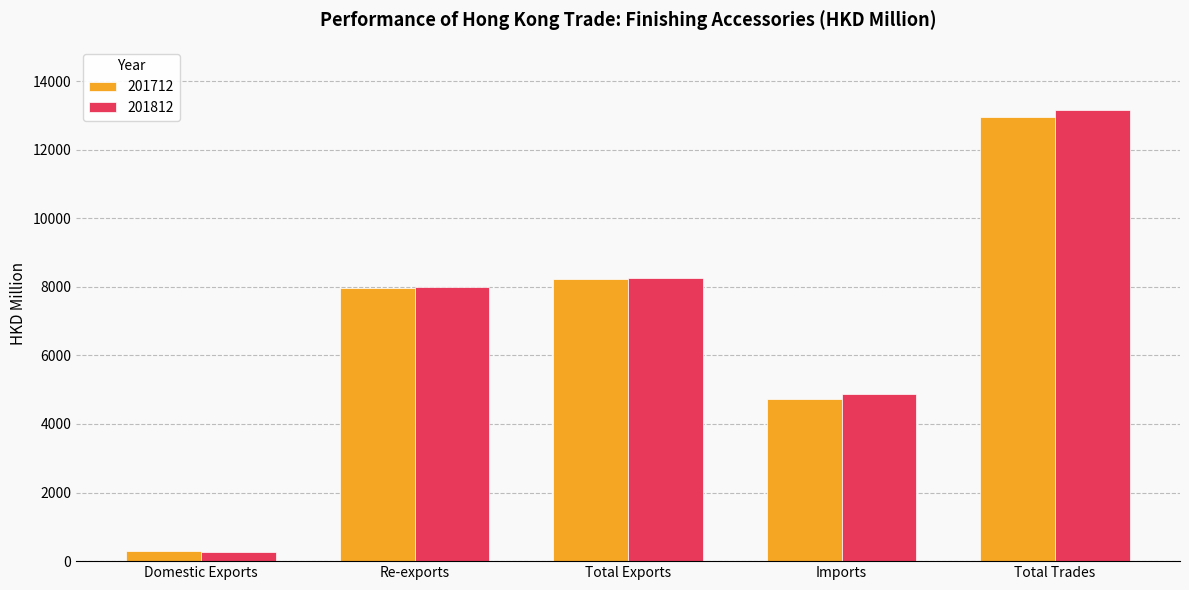

What is the highest value of the 201712 series?

12959.3